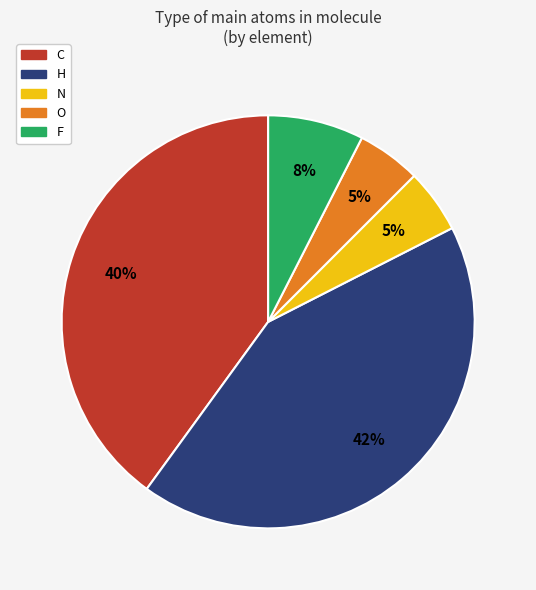

Which category has the biggest portion of the pie?

H